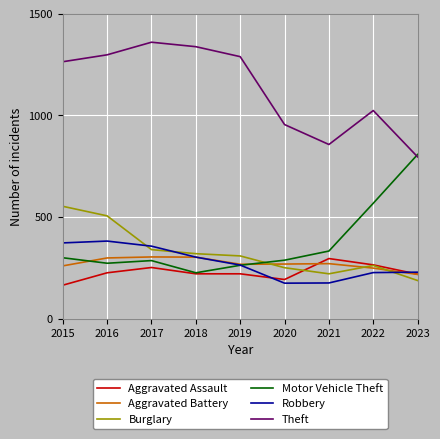

What is the average value of the Aggravated Assault series?

228